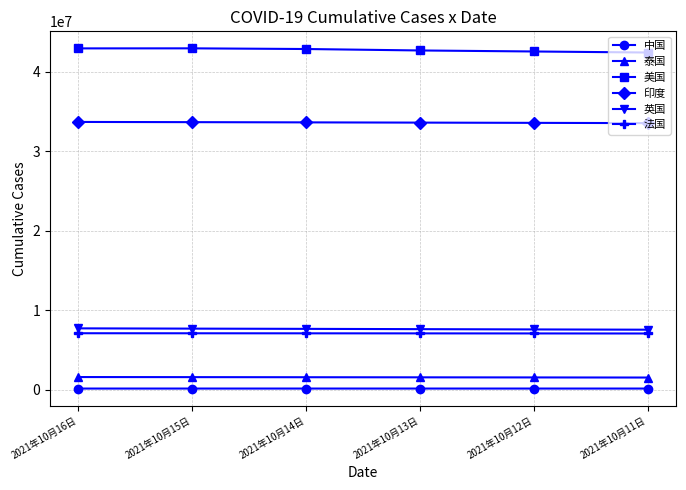

What is the maximum value for 印度?

33678786